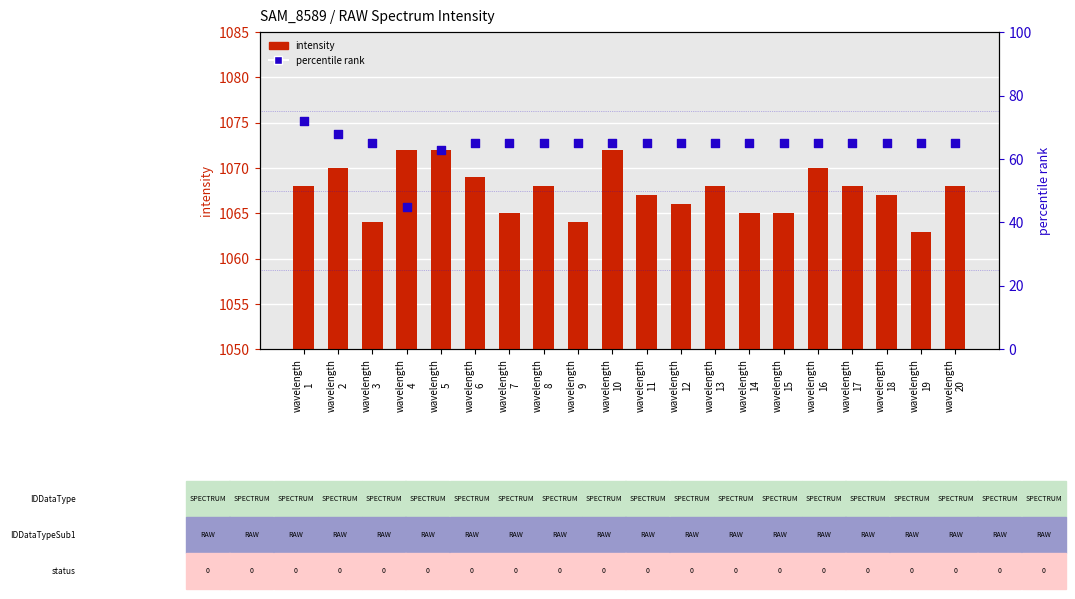

Is the value of percentile_rank at wavelength
2 greater than the value of intensity at wavelength
10?

No